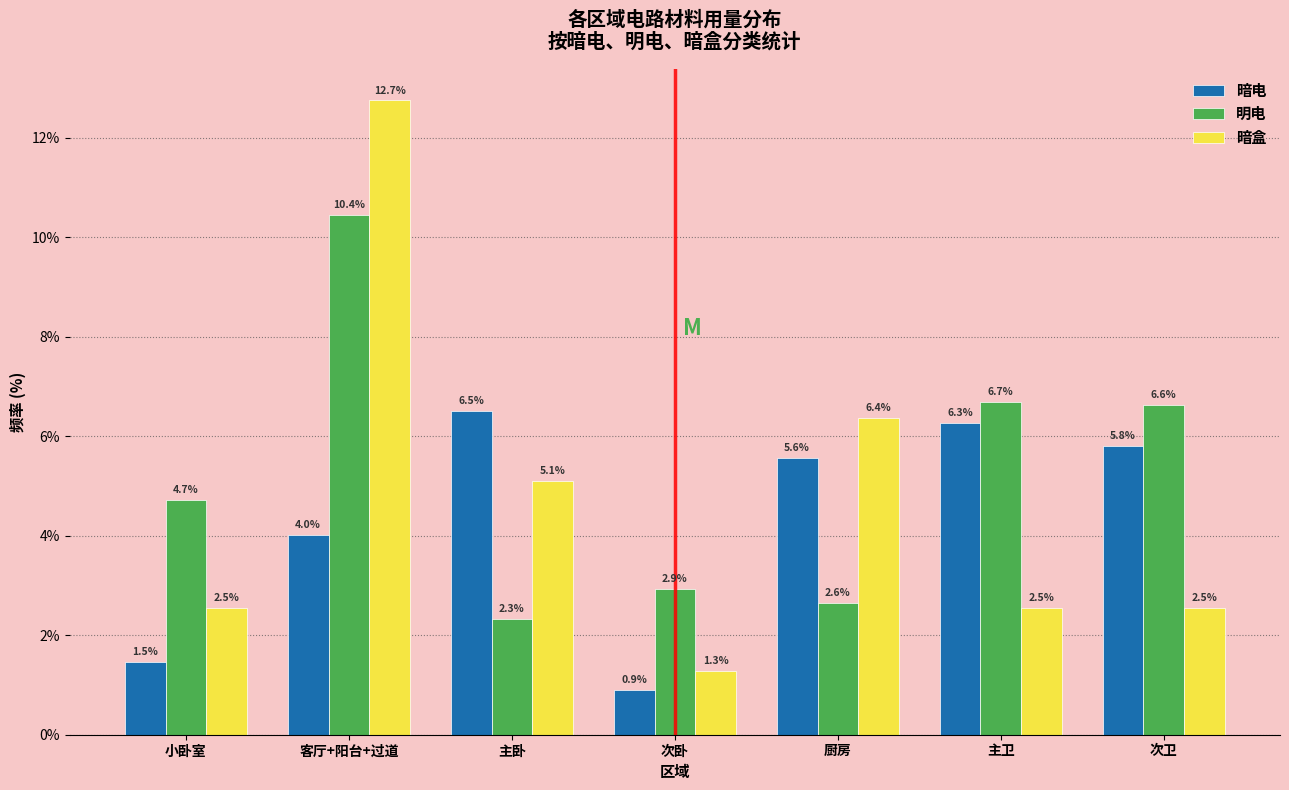

Reading right to left, list all the values displayed in this chart.

暗电: 5.8	6.3	5.6	0.9	6.5	4.0	1.5
明电: 6.6	6.7	2.6	2.9	2.3	10.4	4.7
暗盒: 2.5	2.5	6.4	1.3	5.1	12.7	2.5